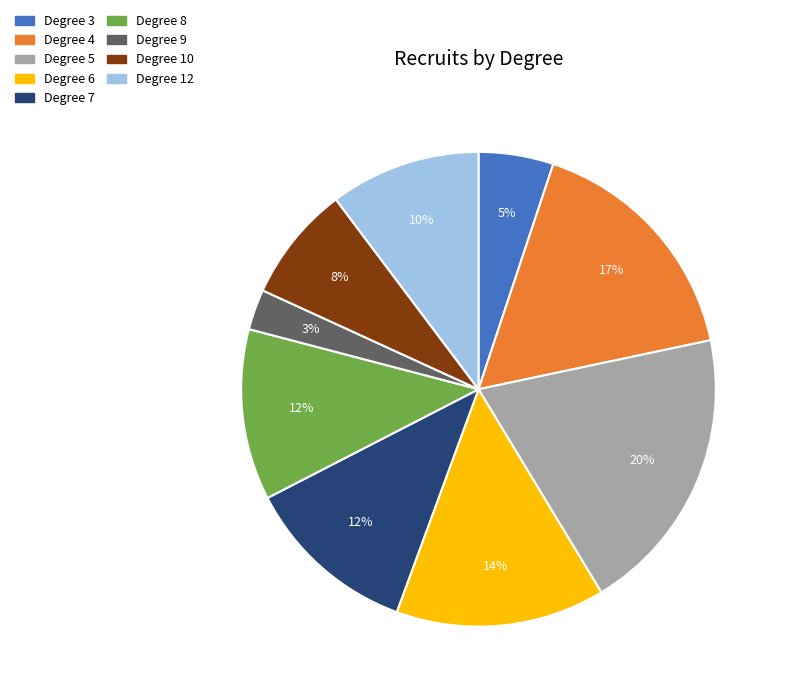

Is there any slice that represents more than half of the pie?

No